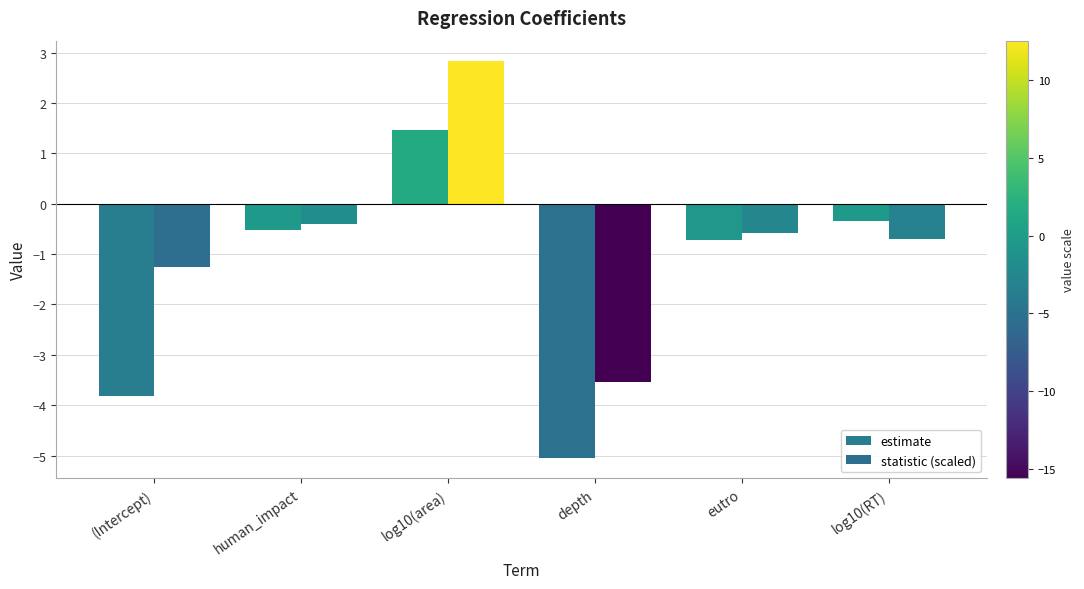

What is the label of the 2nd bar from the right?

eutro